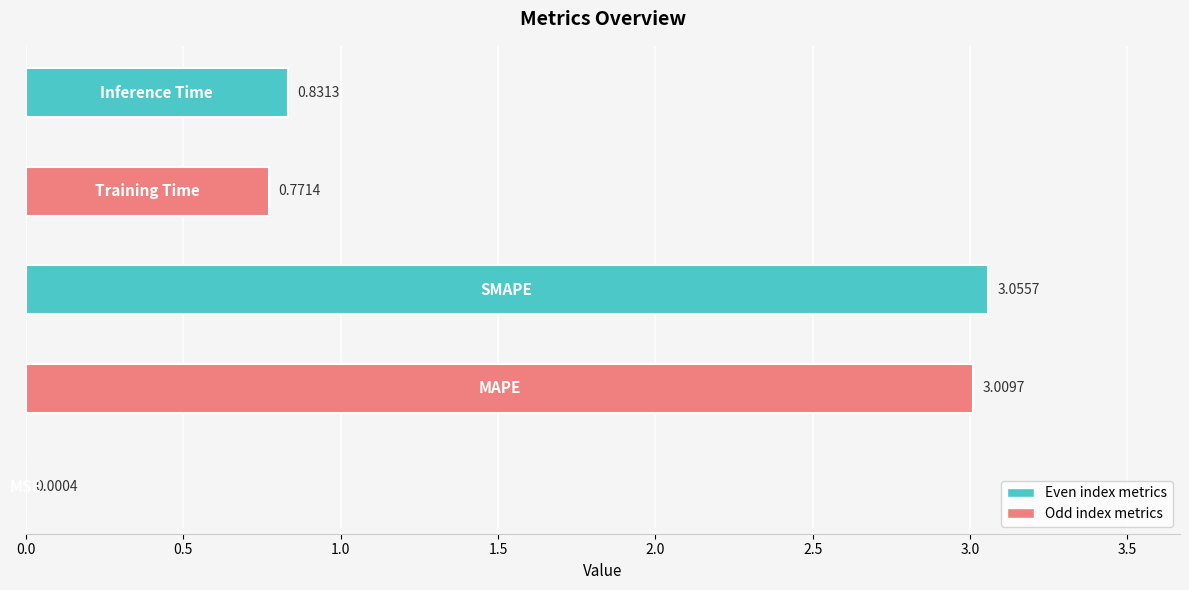

What is the sum of all values?

7.7